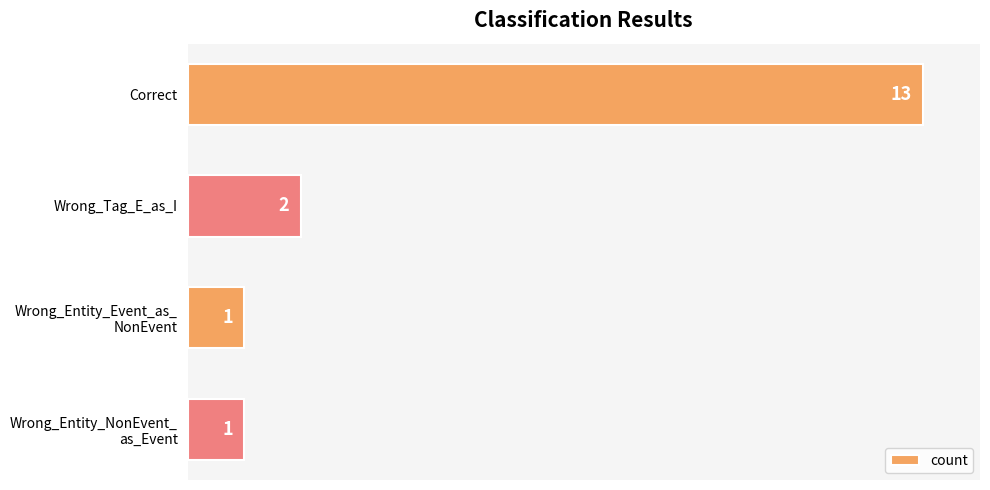

Reading top to bottom, what are all the values shown in this chart?

13	2	1	1